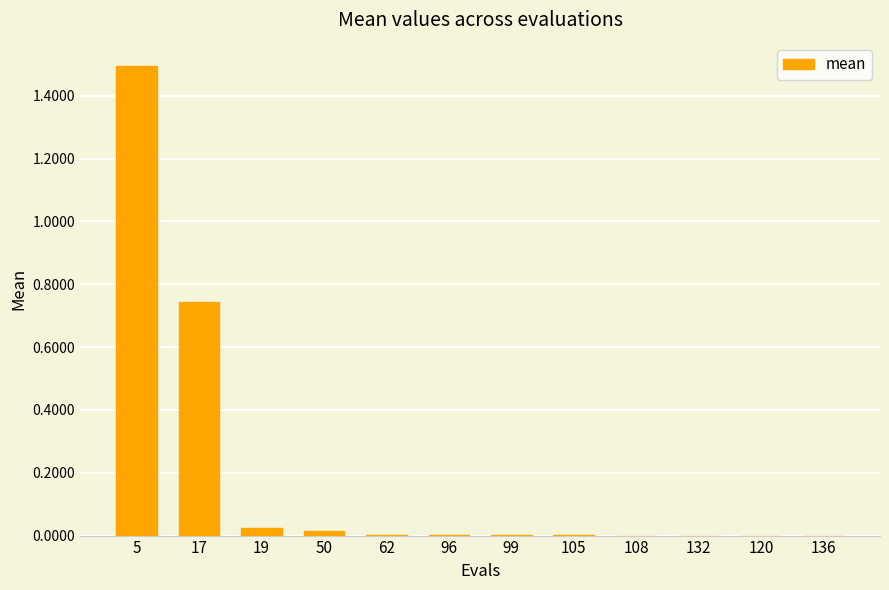

Is it true that the value at 5 is 2.6?

False